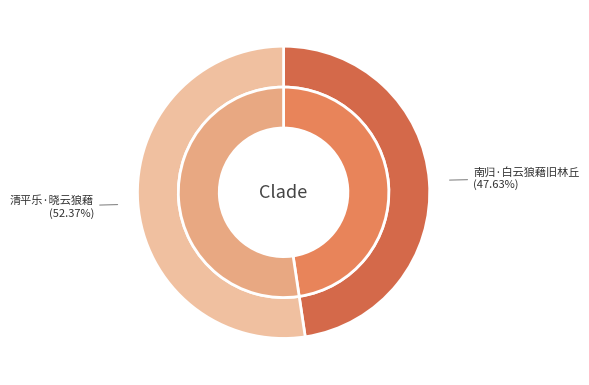

To the nearest percent, what portion does 清平乐·晓云狼藉 represent?

52%